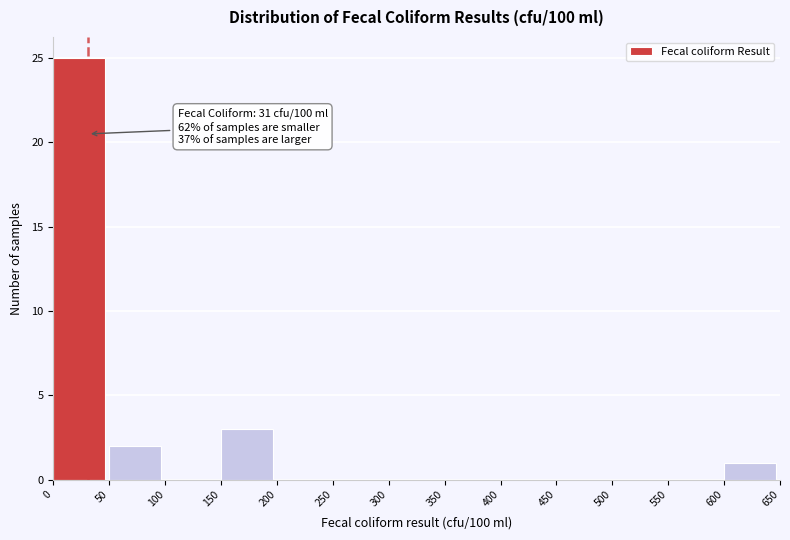

Which range on the x-axis has the tallest bar?

0 to 50